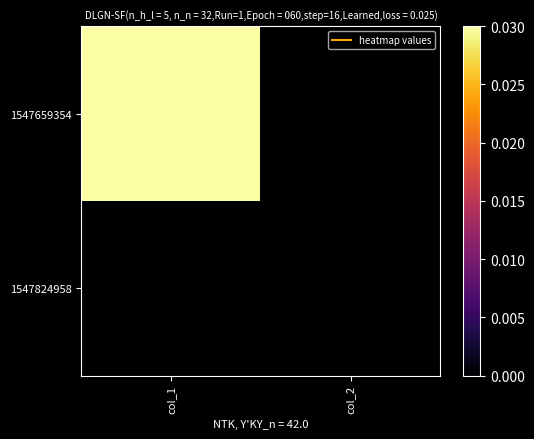

Reading right to left, extract all data points from this chart.

1547659354: col_2=0	col_1=1
1547824958: col_2=0	col_1=0